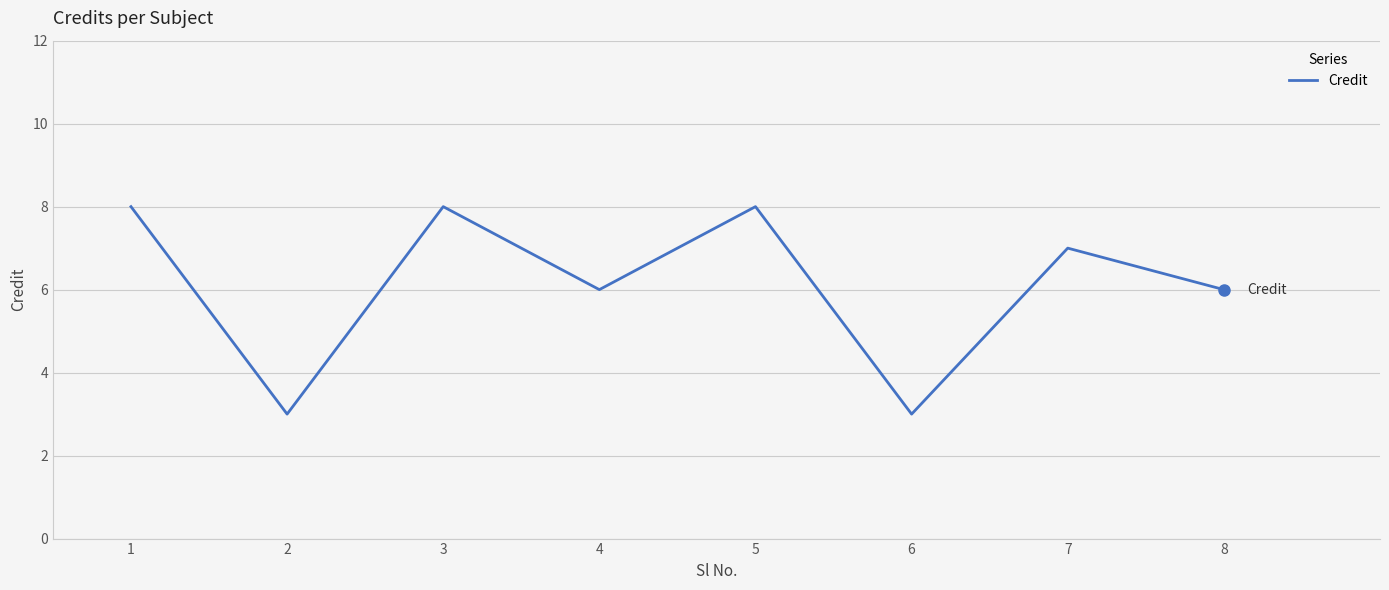

What is the ratio of the value at 4 to the value at 8?

1.0